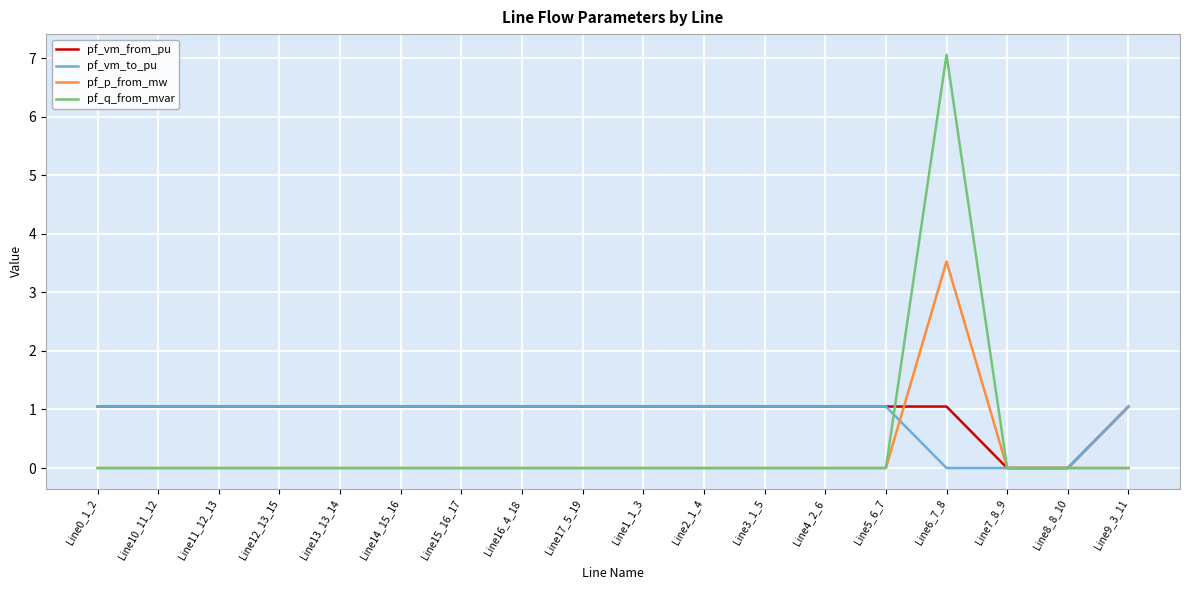

What is the difference between the maximum and minimum values in the pf_p_from_mw series?

3.5